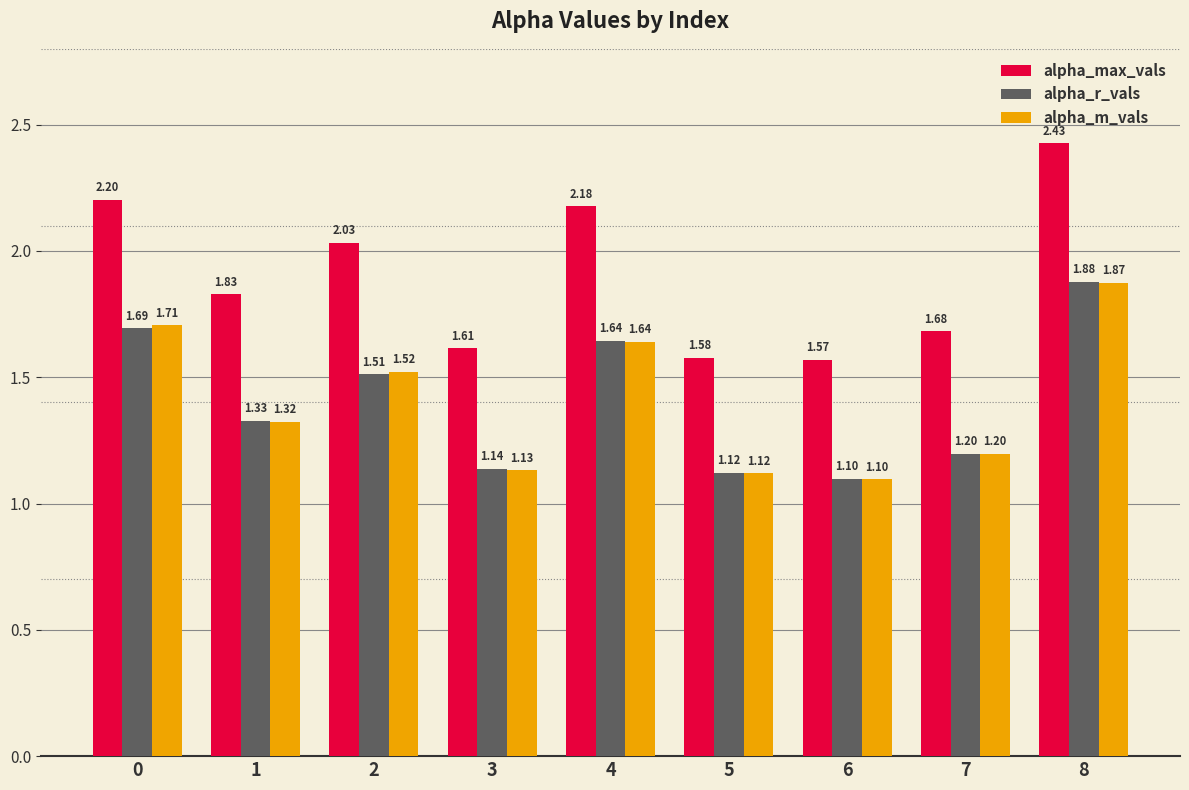

What is the value of the alpha_m_vals bar at the 4th from the left?

1.1